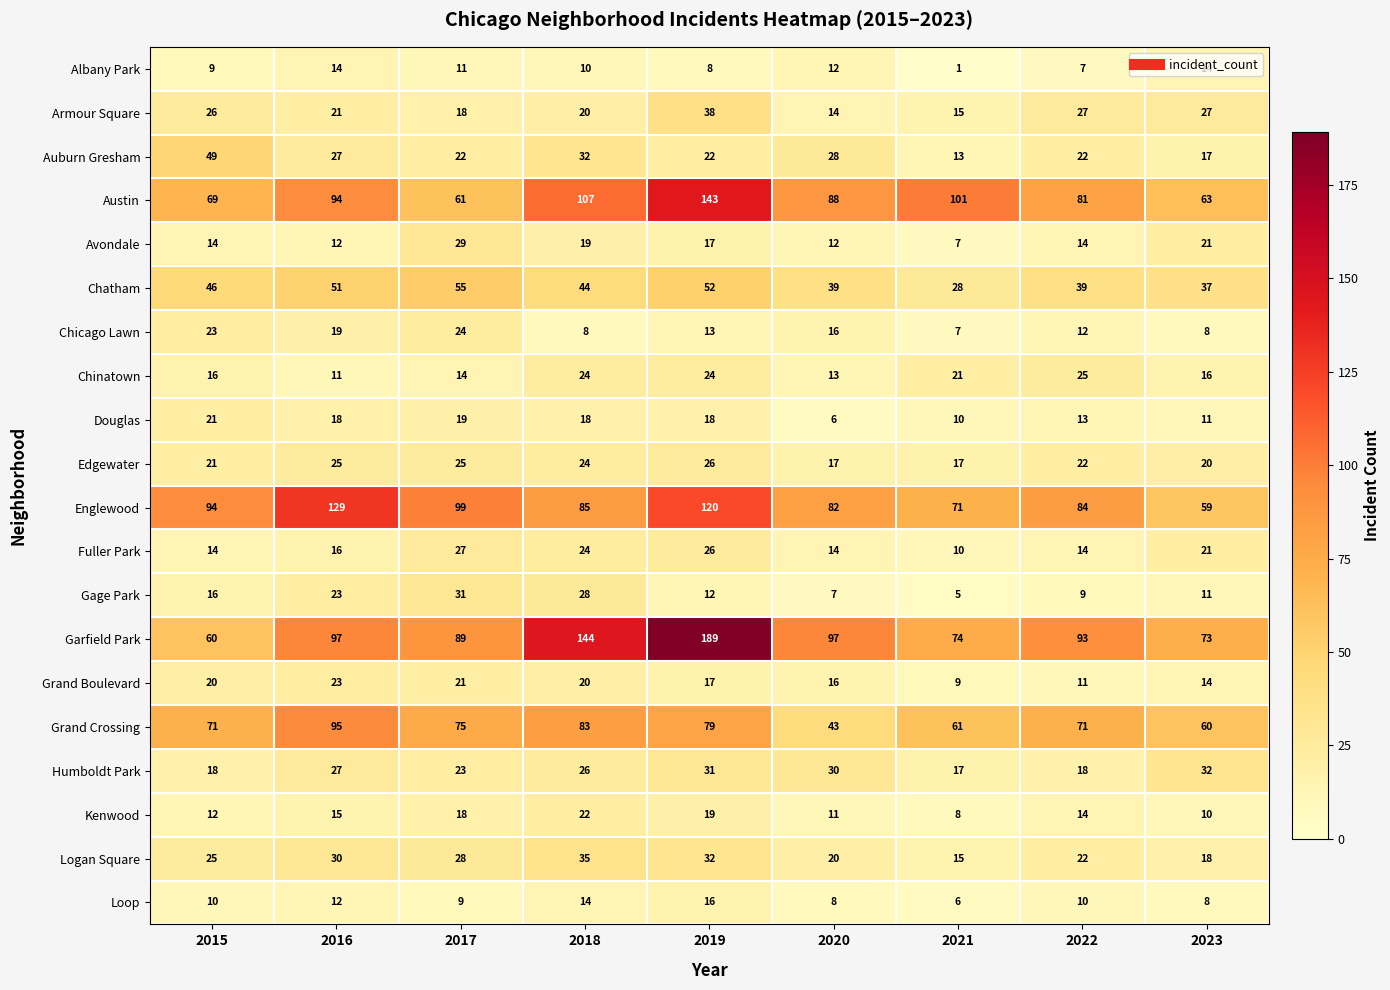

Which series has the largest total across all categories?

Garfield Park